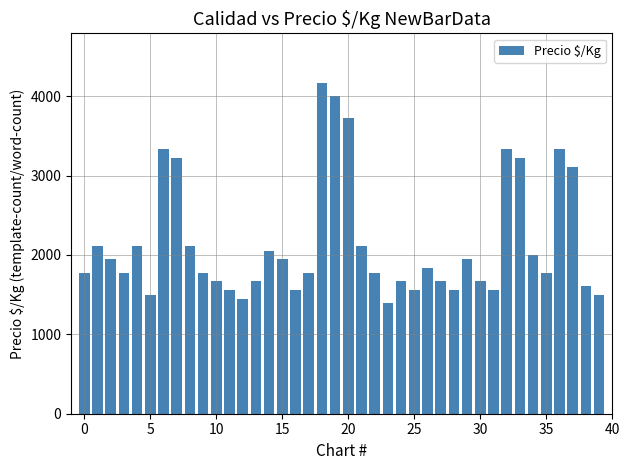

What is the difference between the maximum and second lowest values?

2723